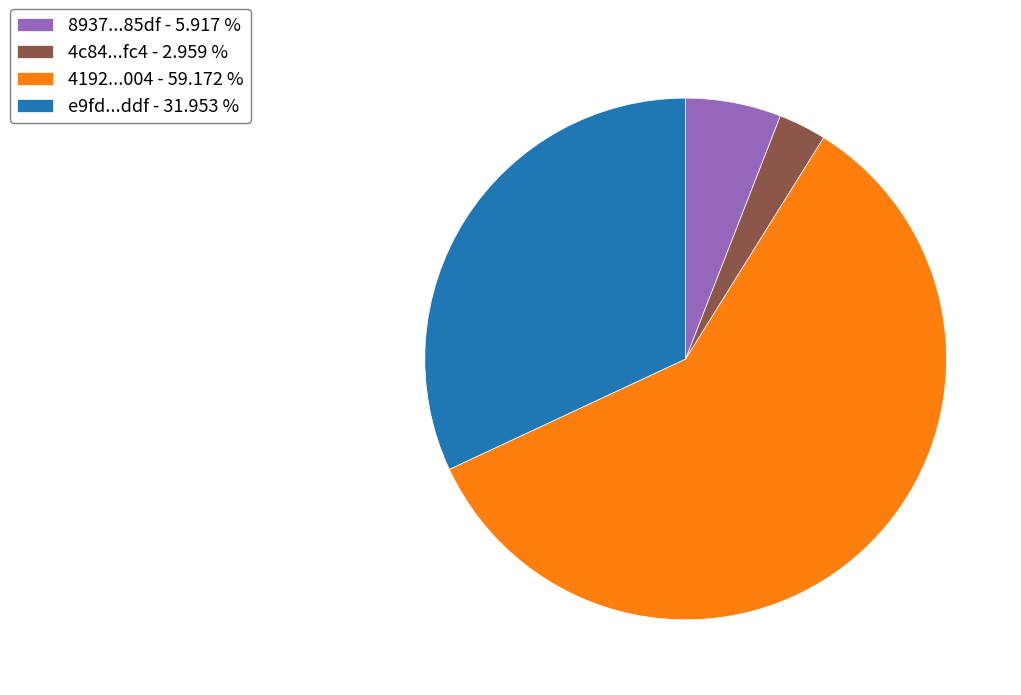

Between 4c84...fc4 - 2.959 % and 8937...85df - 5.917 %, which is larger?

8937...85df - 5.917 %